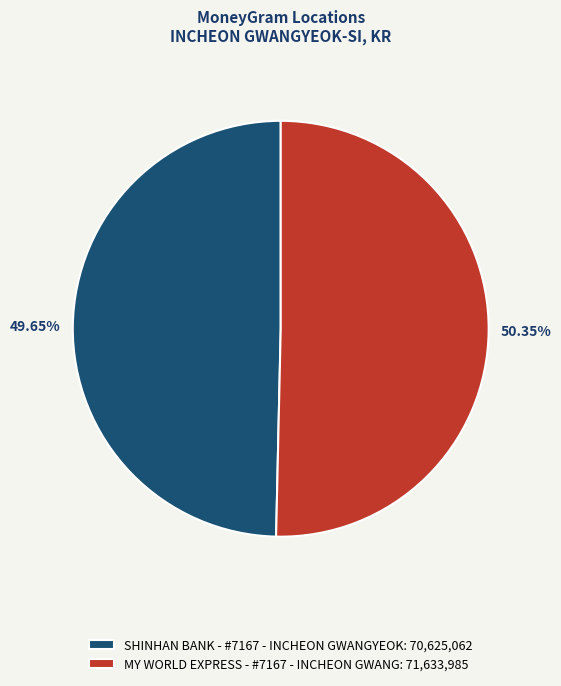

Count the number of slices in the pie.

2